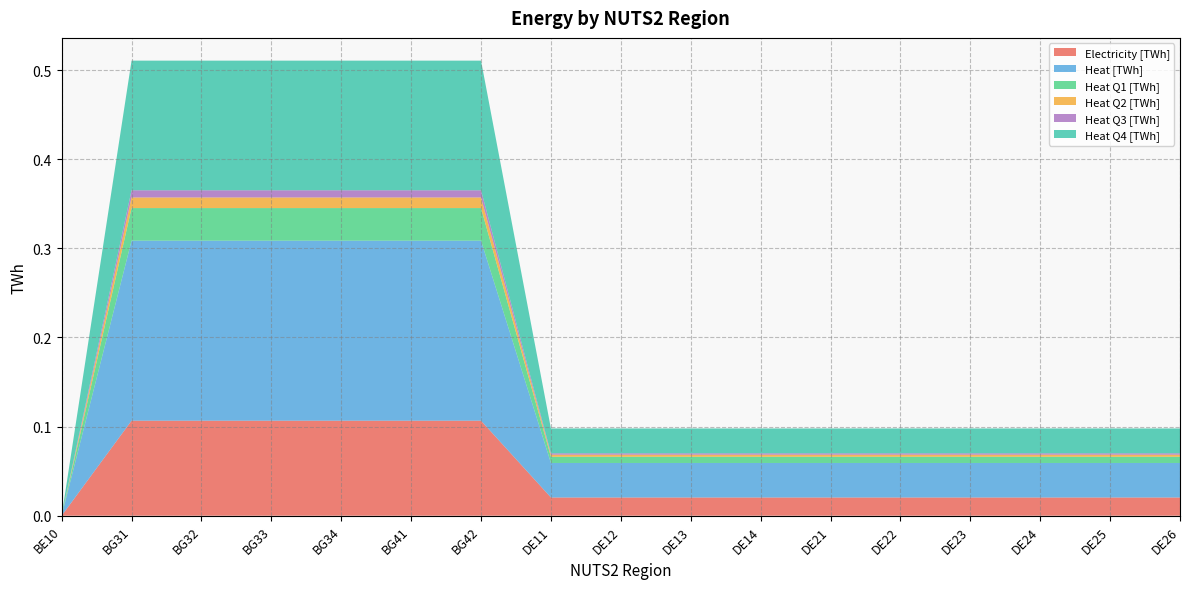

Reading left to right, what are all the values shown in this chart?

Electricity [TWh]: BE10=0.0	BG31=0.1	BG32=0.1	BG33=0.1	BG34=0.1	BG41=0.1	BG42=0.1	DE11=0.0	DE12=0.0	DE13=0.0	DE14=0.0	DE21=0.0	DE22=0.0	DE23=0.0	DE24=0.0	DE25=0.0	DE26=0.0
Heat [TWh]: BE10=0.0	BG31=0.2	BG32=0.2	BG33=0.2	BG34=0.2	BG41=0.2	BG42=0.2	DE11=0.0	DE12=0.0	DE13=0.0	DE14=0.0	DE21=0.0	DE22=0.0	DE23=0.0	DE24=0.0	DE25=0.0	DE26=0.0
Heat Q1 [TWh]: BE10=0.0	BG31=0.0	BG32=0.0	BG33=0.0	BG34=0.0	BG41=0.0	BG42=0.0	DE11=0.0	DE12=0.0	DE13=0.0	DE14=0.0	DE21=0.0	DE22=0.0	DE23=0.0	DE24=0.0	DE25=0.0	DE26=0.0
Heat Q2 [TWh]: BE10=0.0	BG31=0.0	BG32=0.0	BG33=0.0	BG34=0.0	BG41=0.0	BG42=0.0	DE11=0.0	DE12=0.0	DE13=0.0	DE14=0.0	DE21=0.0	DE22=0.0	DE23=0.0	DE24=0.0	DE25=0.0	DE26=0.0
Heat Q3 [TWh]: BE10=0.0	BG31=0.0	BG32=0.0	BG33=0.0	BG34=0.0	BG41=0.0	BG42=0.0	DE11=0.0	DE12=0.0	DE13=0.0	DE14=0.0	DE21=0.0	DE22=0.0	DE23=0.0	DE24=0.0	DE25=0.0	DE26=0.0
Heat Q4 [TWh]: BE10=0.0	BG31=0.1	BG32=0.1	BG33=0.1	BG34=0.1	BG41=0.1	BG42=0.1	DE11=0.0	DE12=0.0	DE13=0.0	DE14=0.0	DE21=0.0	DE22=0.0	DE23=0.0	DE24=0.0	DE25=0.0	DE26=0.0